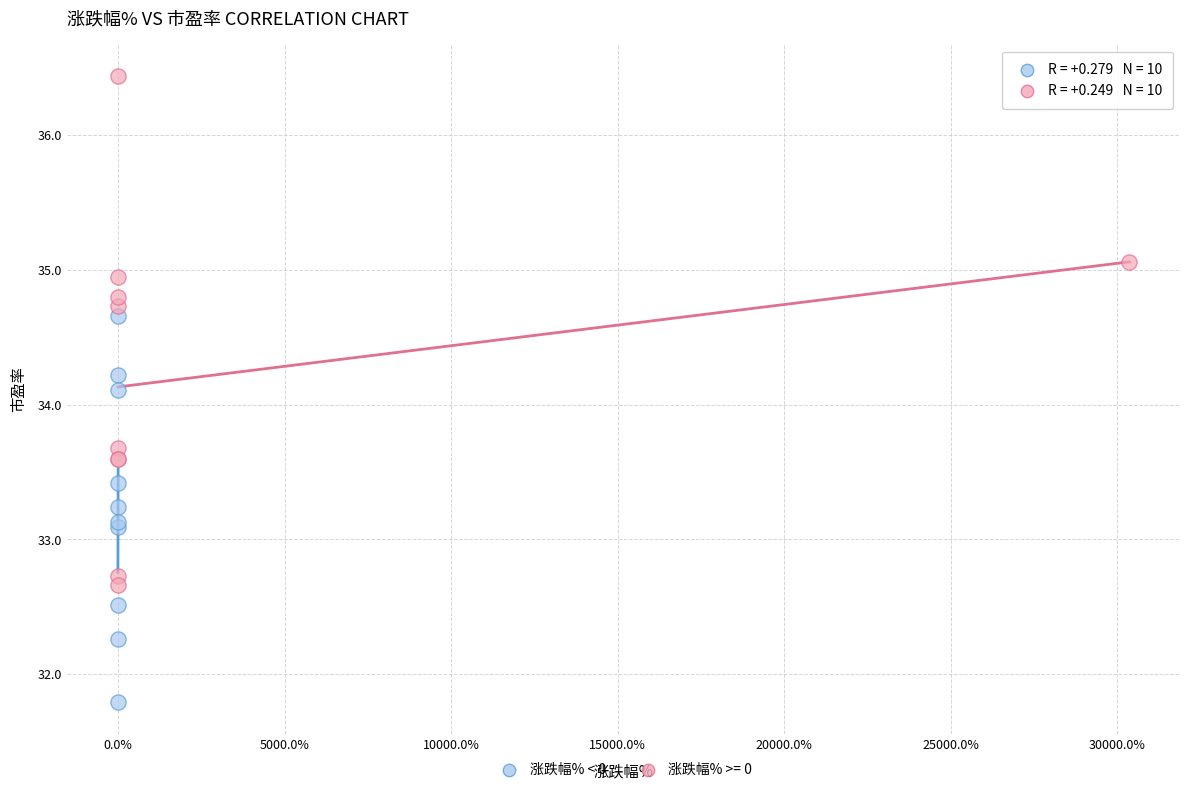

Which series reaches the maximum Y coordinate?

涨跌幅% >= 0